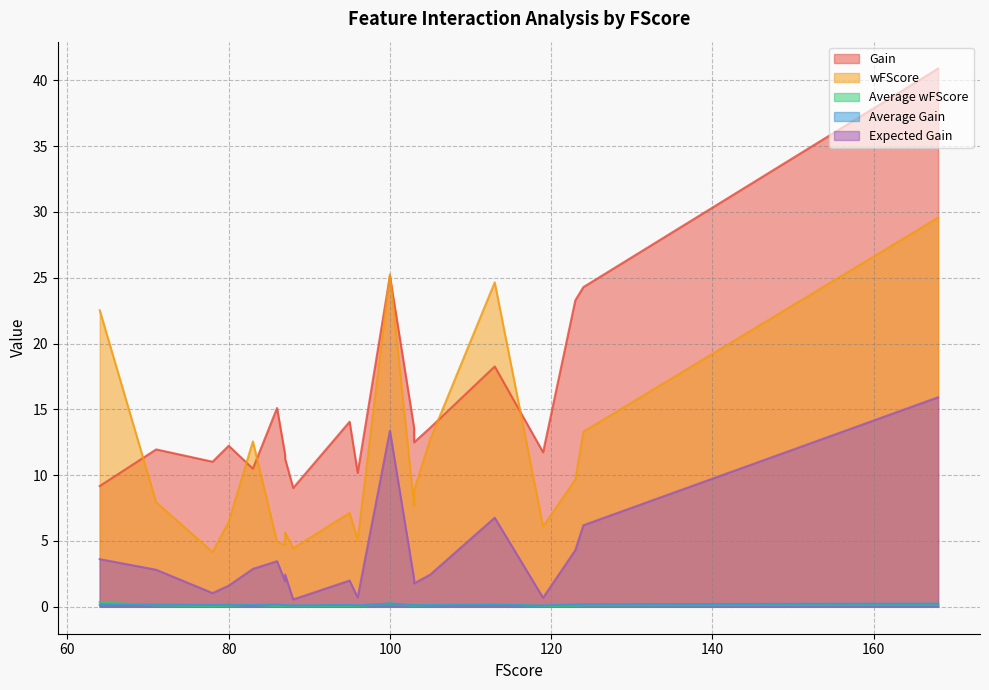

What is the lowest value of the Expected Gain series?

0.6